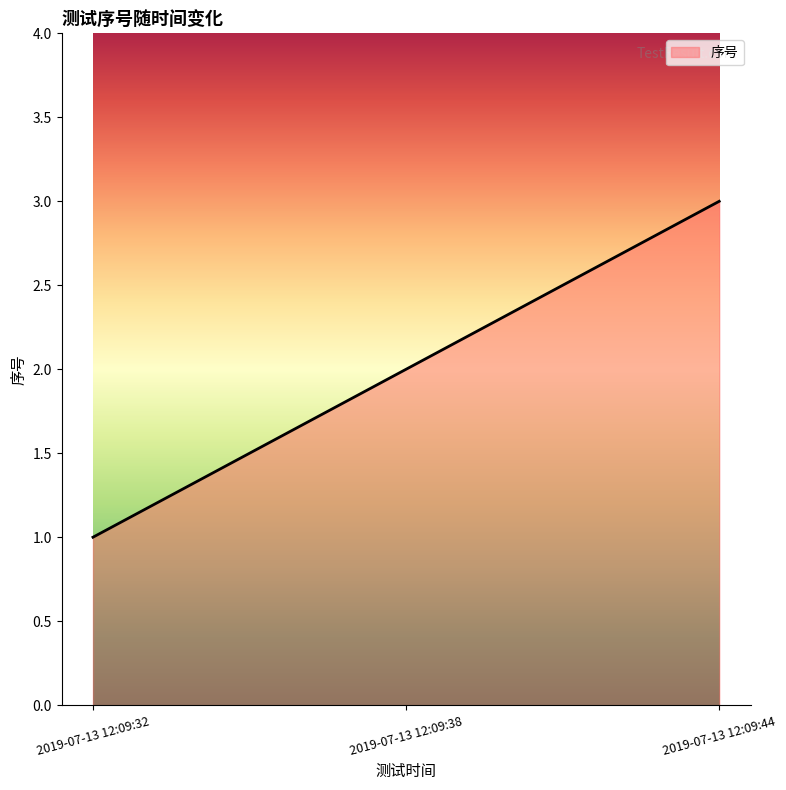

Which label corresponds to the largest value in the chart?

2019-07-13 12:09:44